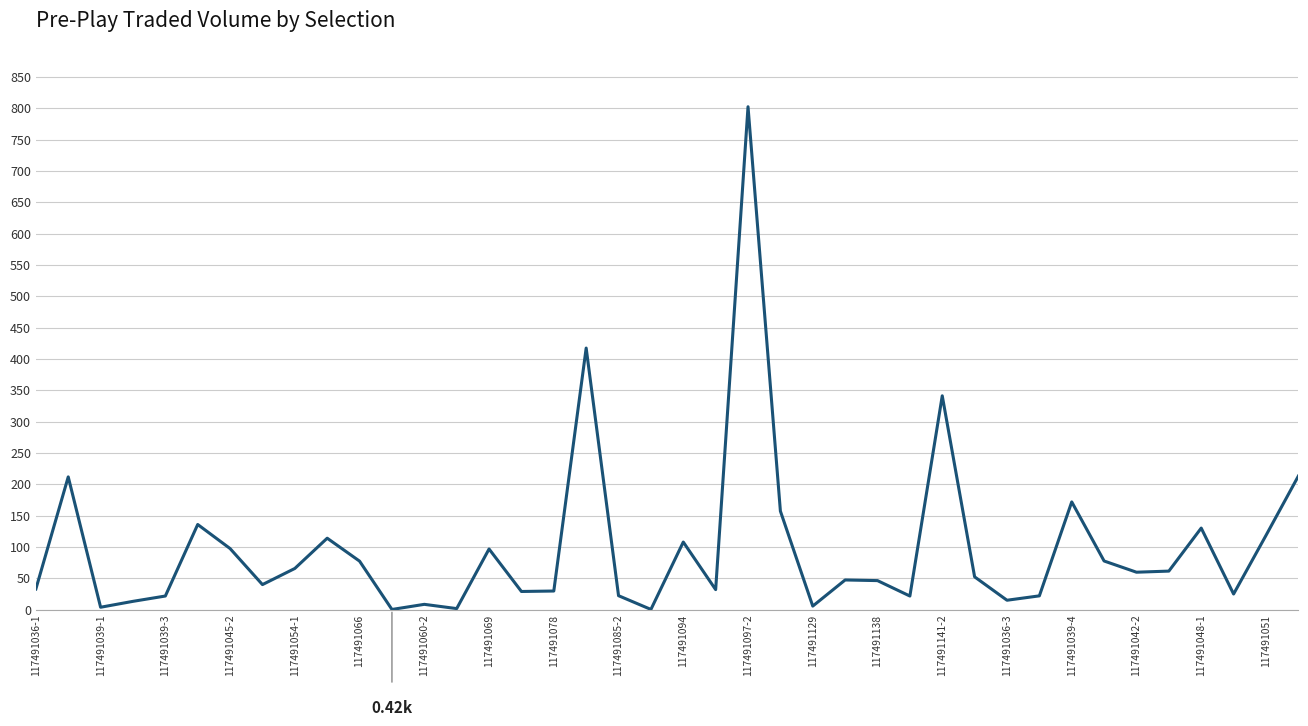

What is the difference between the maximum and minimum values?

802.1